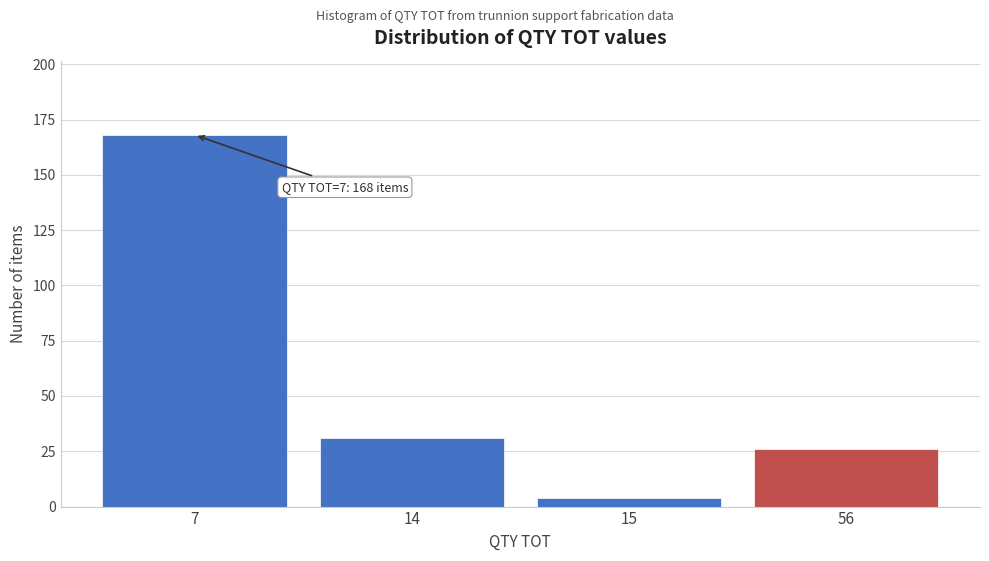

Reading left to right, extract all data points from this chart.

168	31	4	26